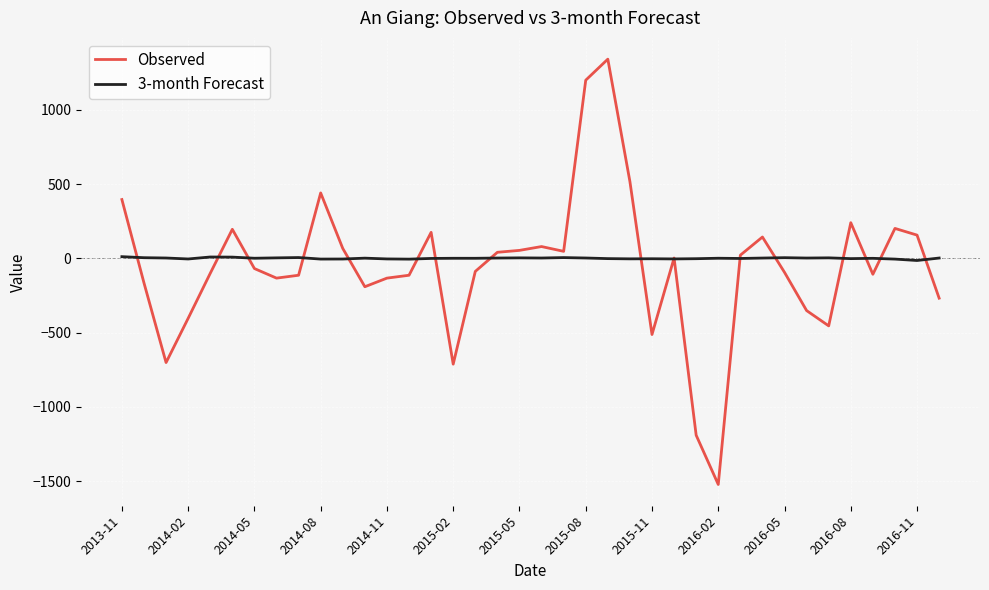

What is the maximum value for Observed?

1342.1